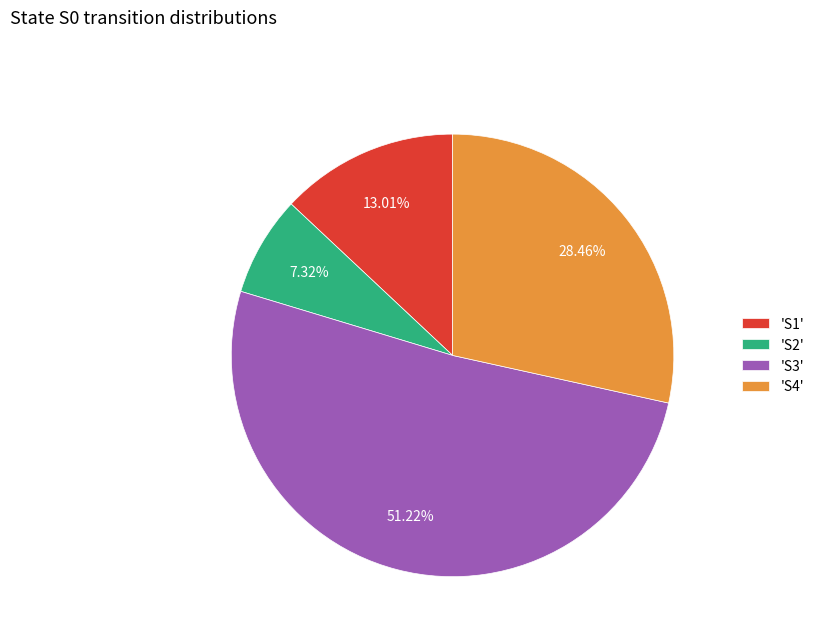

Rank the categories by value from lowest to highest.

'S2', 'S1', 'S4', 'S3'